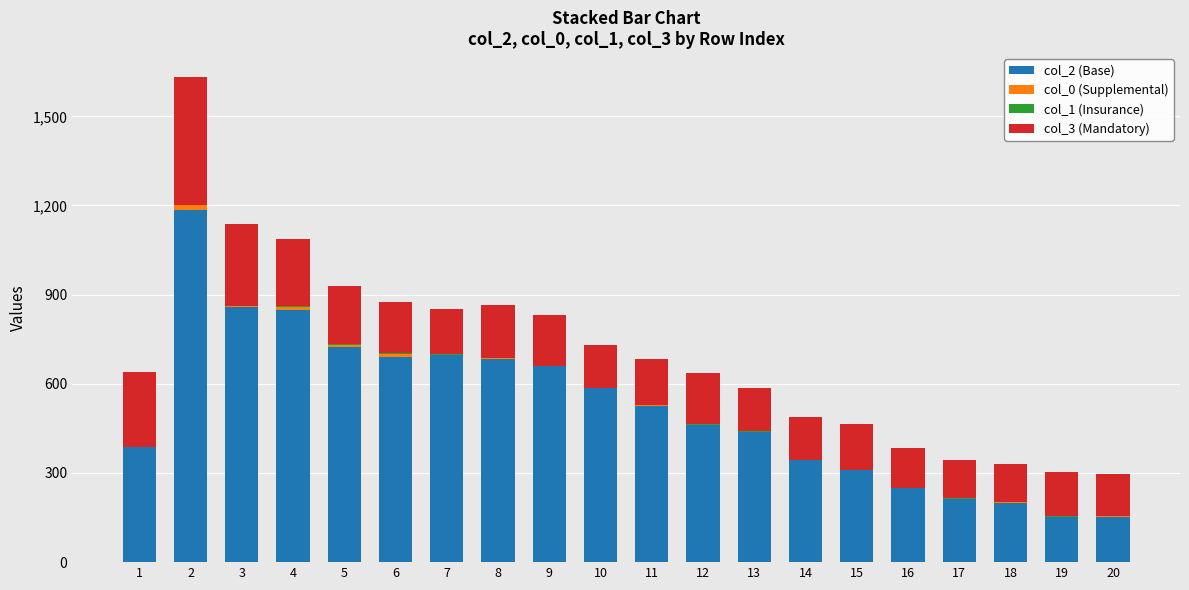

How many data points does each series have?

20